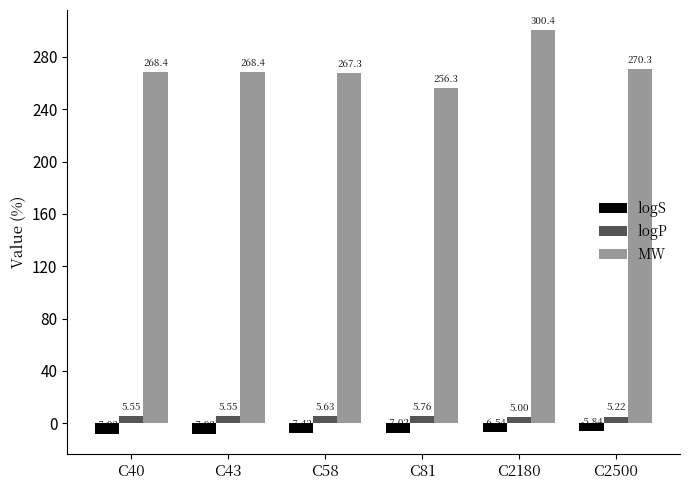

Are the bars horizontal?

No